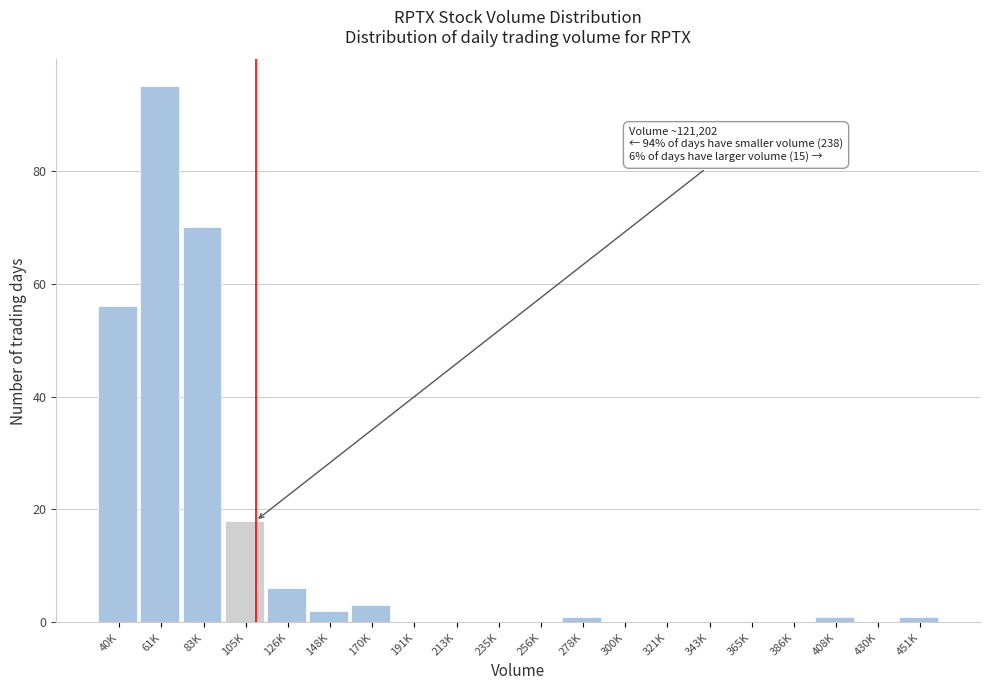

Reading left to right, extract all data points from this chart.

40K=56	61K=95	83K=70	105K=18	126K=6	148K=2	170K=3	191K=0	213K=0	235K=0	256K=0	278K=1	300K=0	321K=0	343K=0	365K=0	386K=0	408K=1	430K=0	451K=1